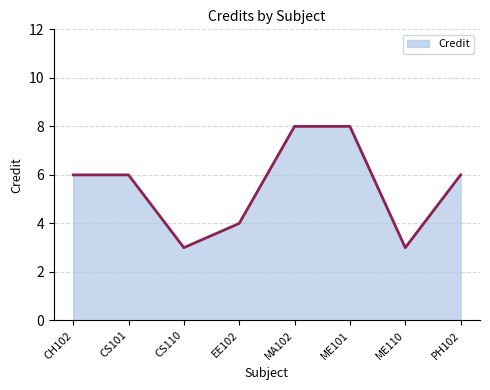

What is the smallest value displayed?

3